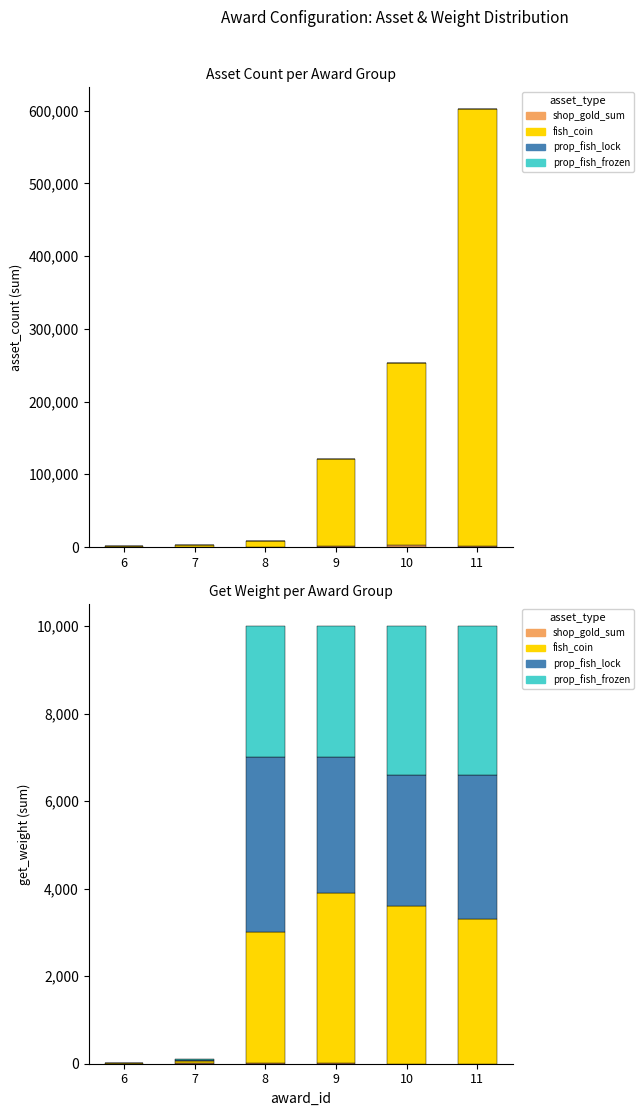

What is the difference between the maximum and minimum values in the prop_fish_lock series?

3988